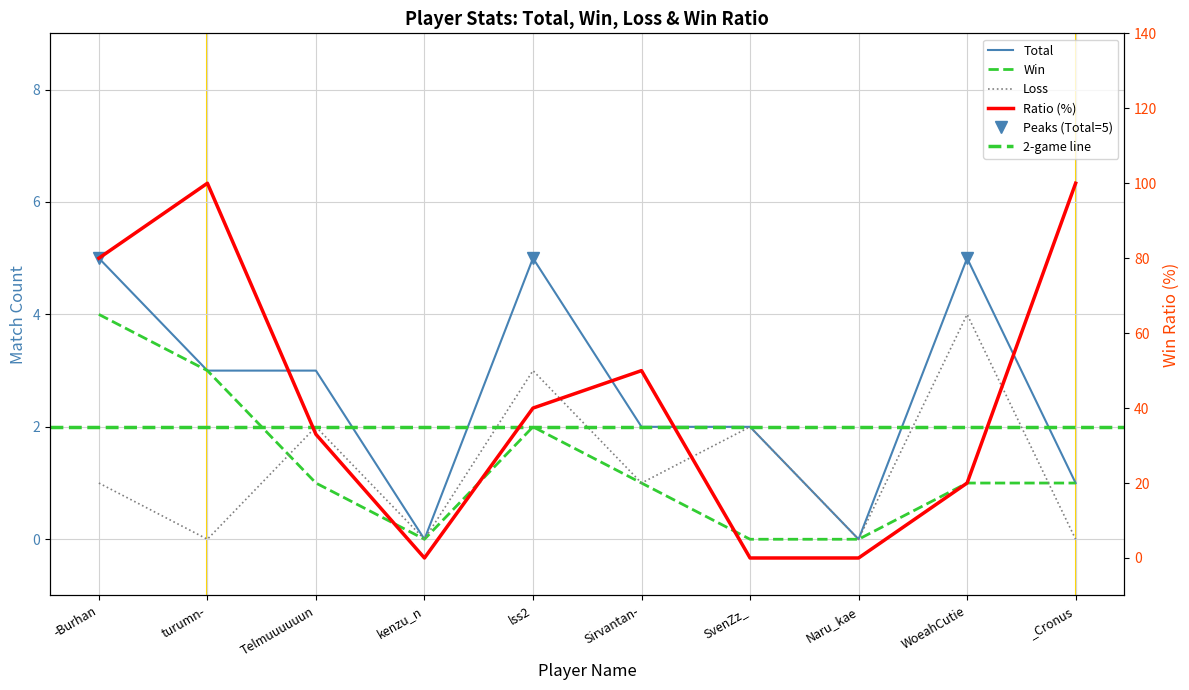

Rank the series by their maximum value, from lowest to highest.

Win, Loss, Total, Ratio